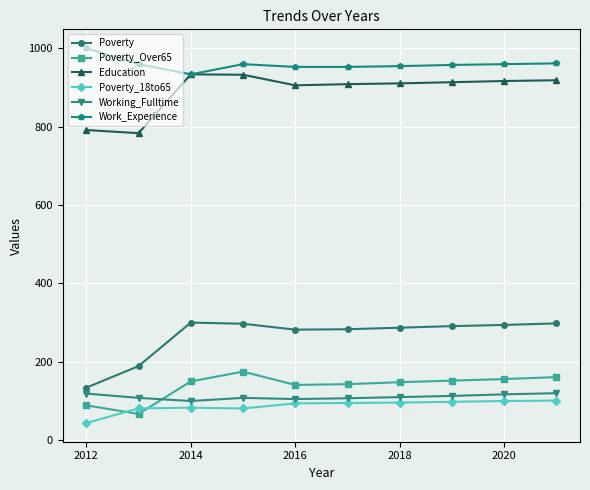

How many data points does each series have?

10